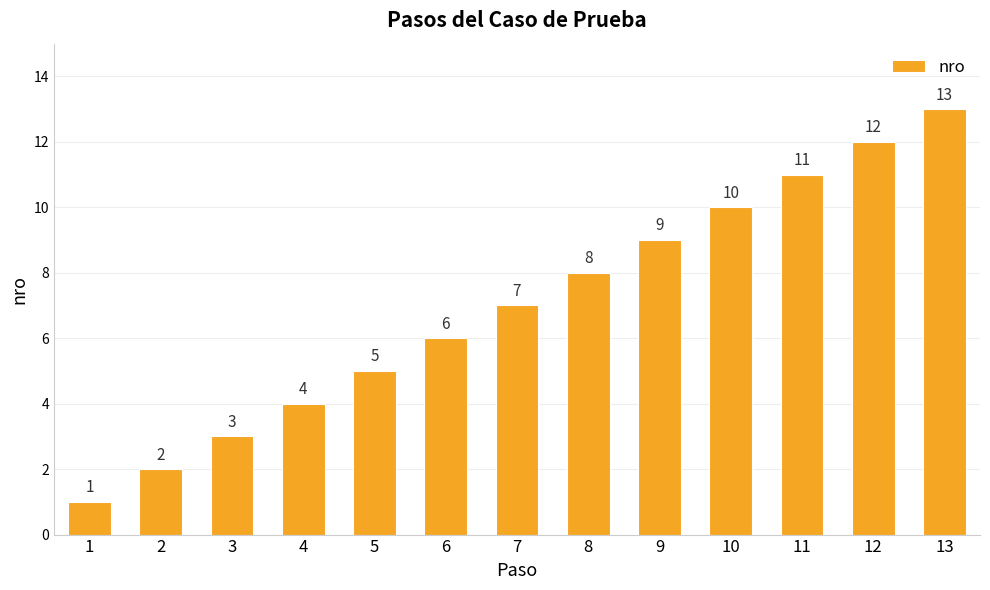

Which category has the lowest value across all series?

1